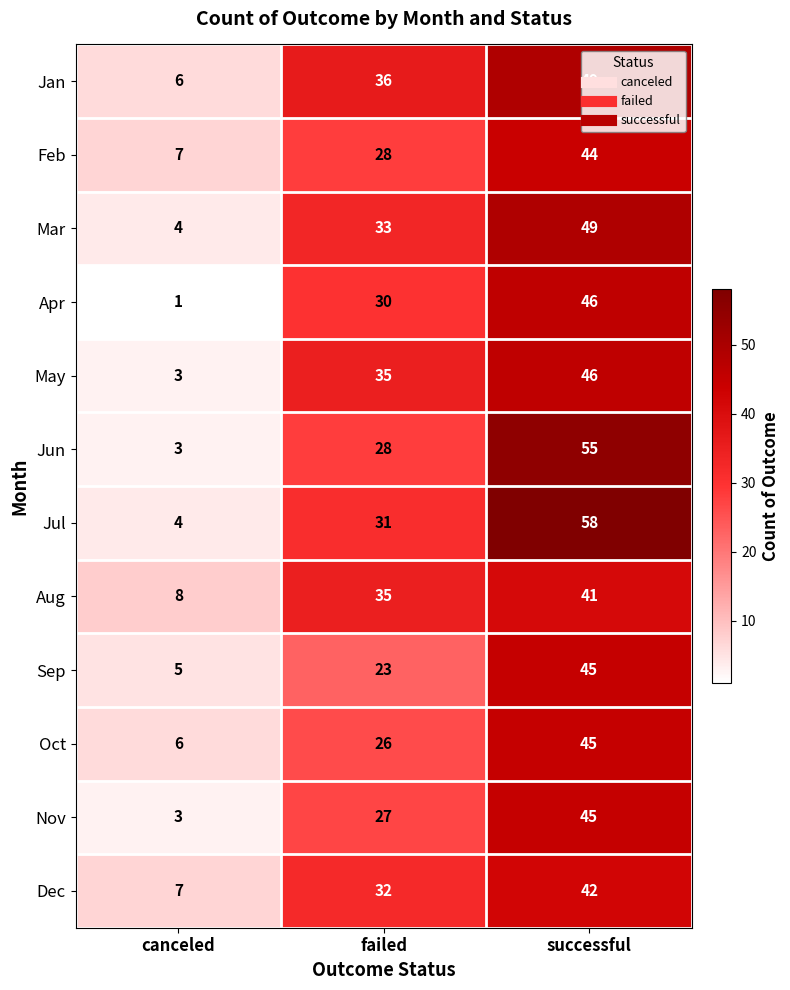

At how many categories does at least one series exceed 12?

2